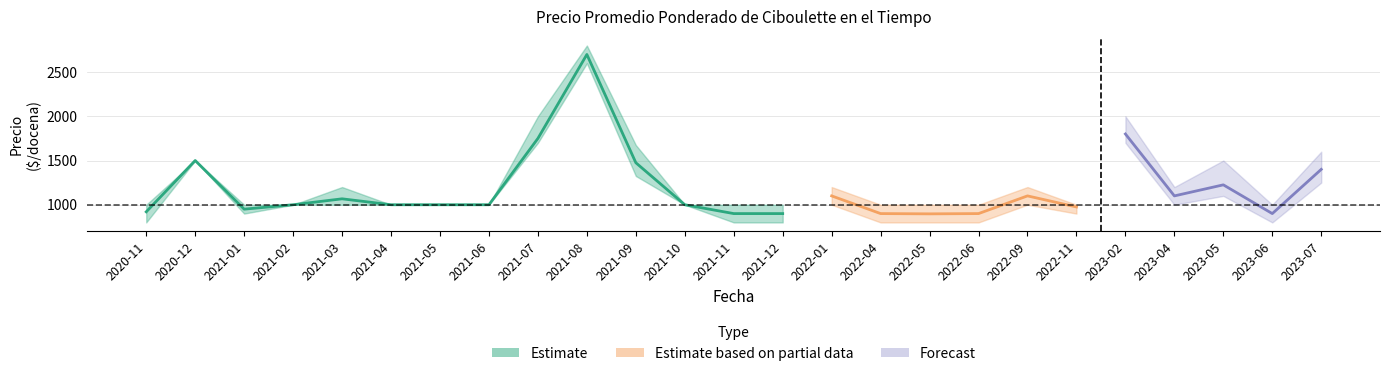

The precio_max series shows 1000 at 2021-11. True or false?

True